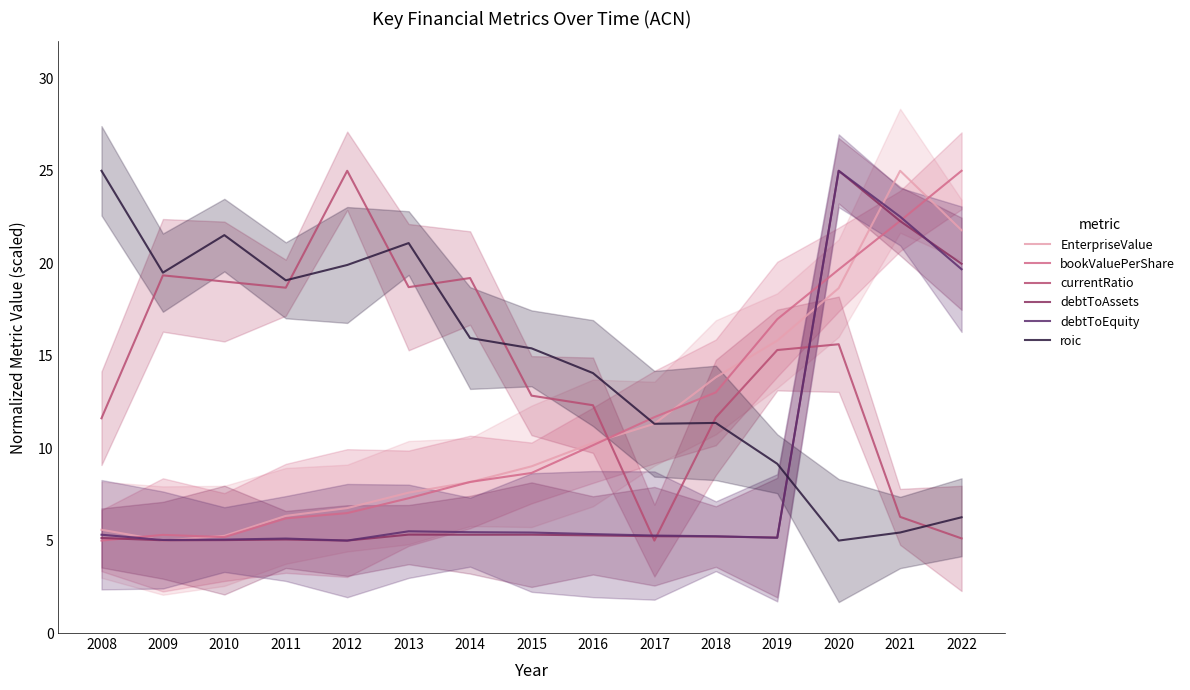

Is the value of roic at 2022 greater than the value of EnterpriseValue at 2021?

No